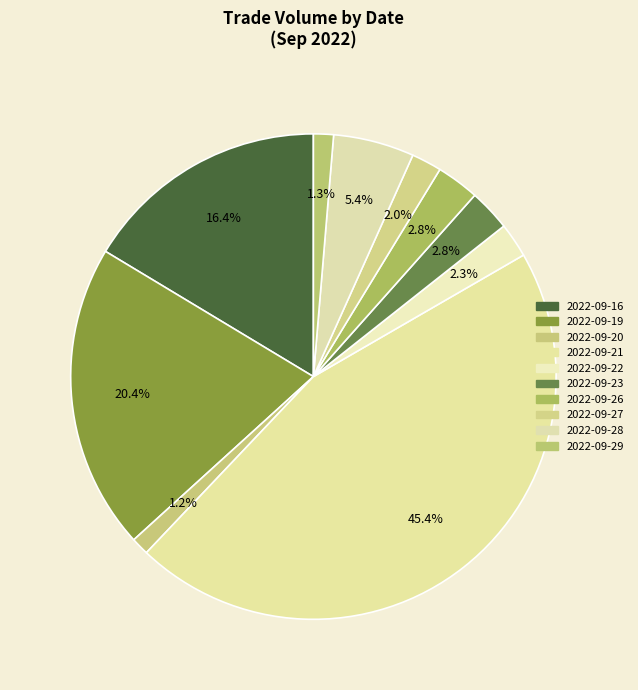

Does any single category account for the majority?

No